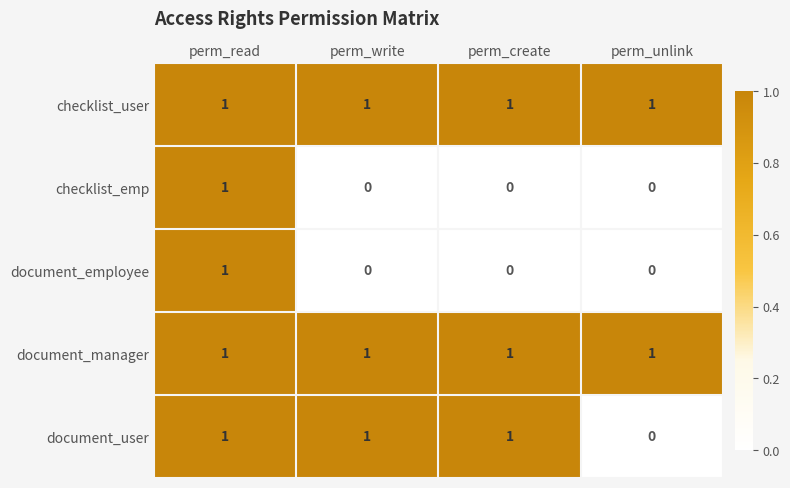

Which category has the highest value in the checklist_emp series?

perm_read